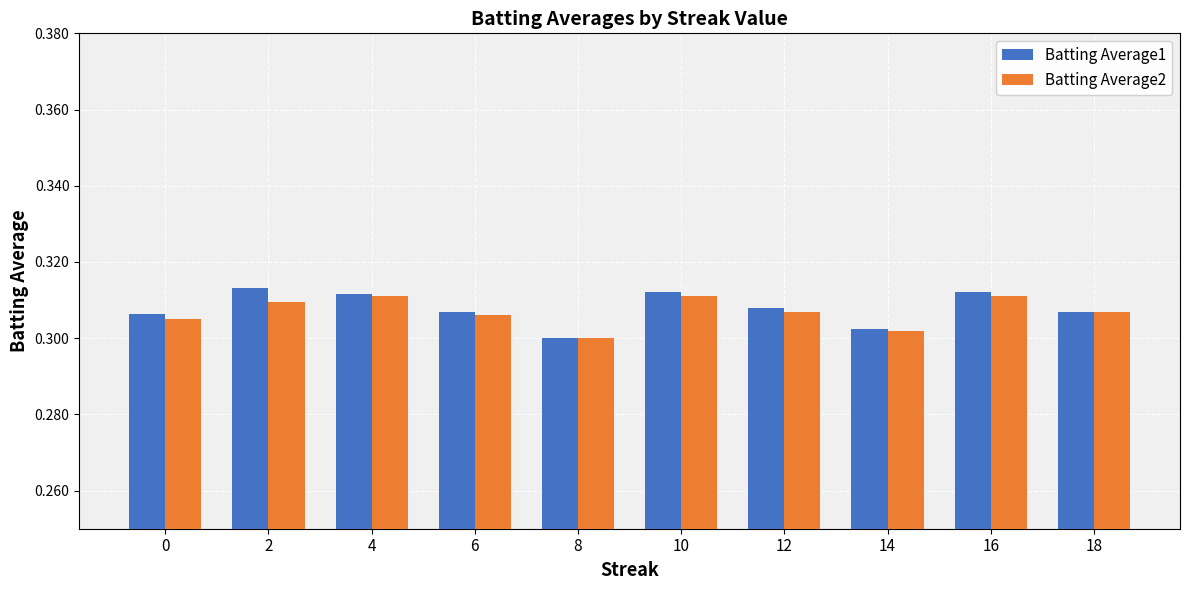

The Batting Average1 series shows 0.3 at 8. True or false?

True